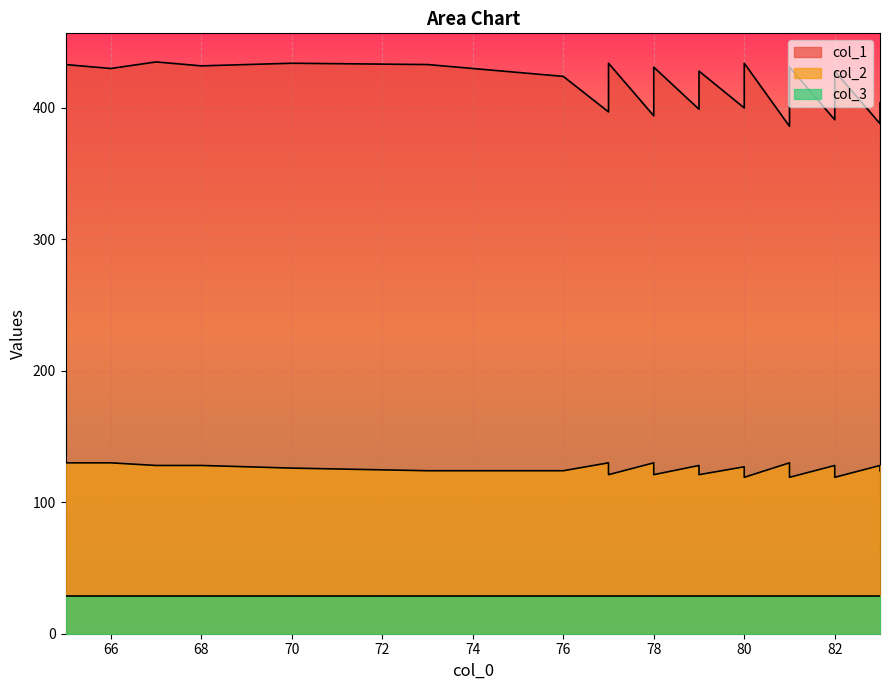

Is the value of col_1 at 74 greater than the value of col_2 at 83?

Yes